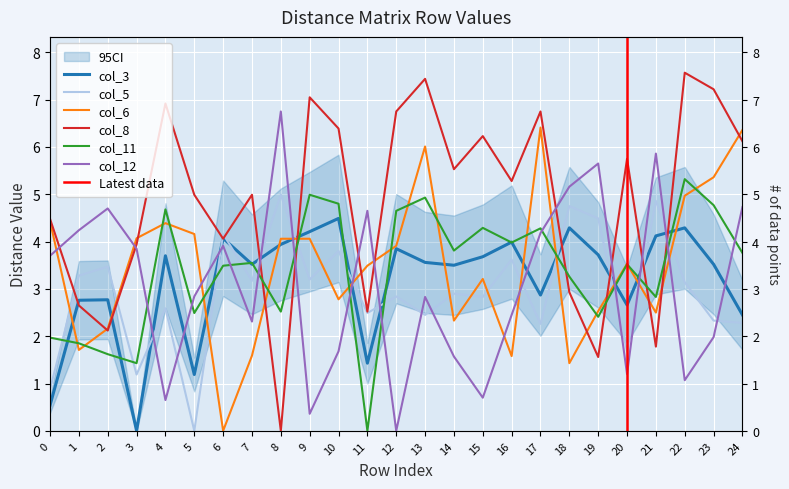

Where is the first local minimum for col_11?

3